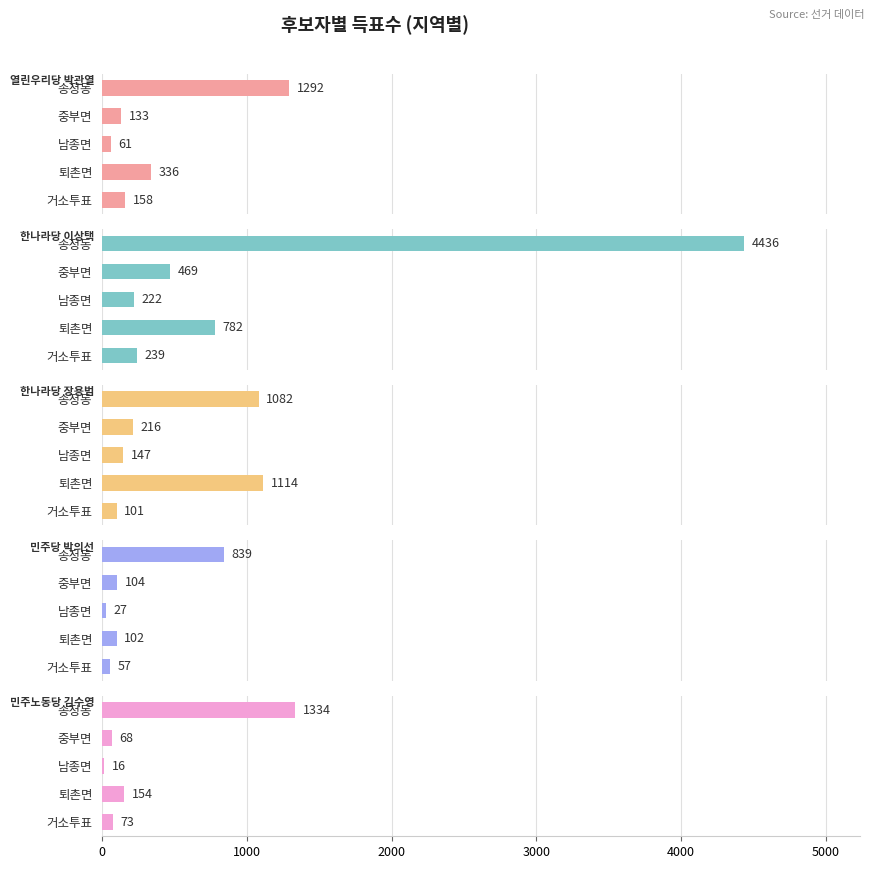

Is the value of 민주노동당 김수영 at 퇴촌면 greater than the value of 한나라당 이상택 at 거소투표?

No